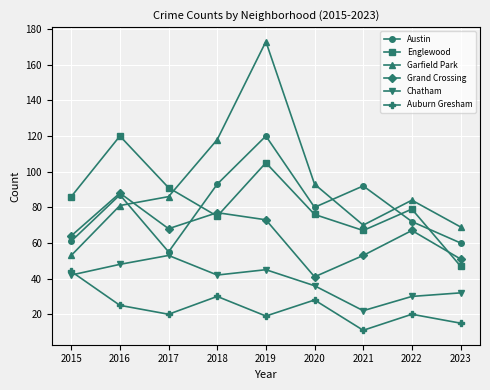

Which category has the highest value in the Auburn Gresham series?

2015